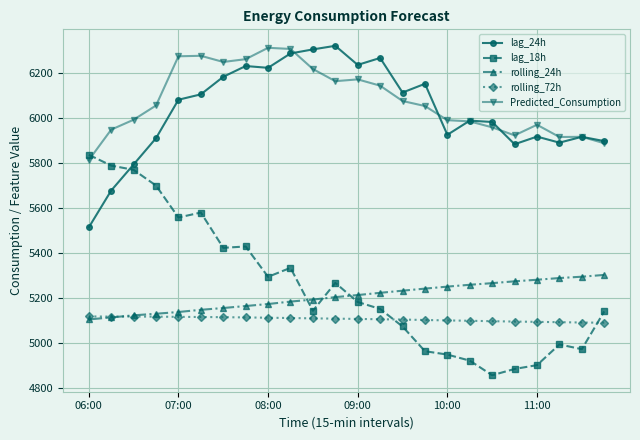

What are all the series names shown in the legend?

lag_24h, lag_18h, rolling_24h, rolling_72h, Predicted_Consumption